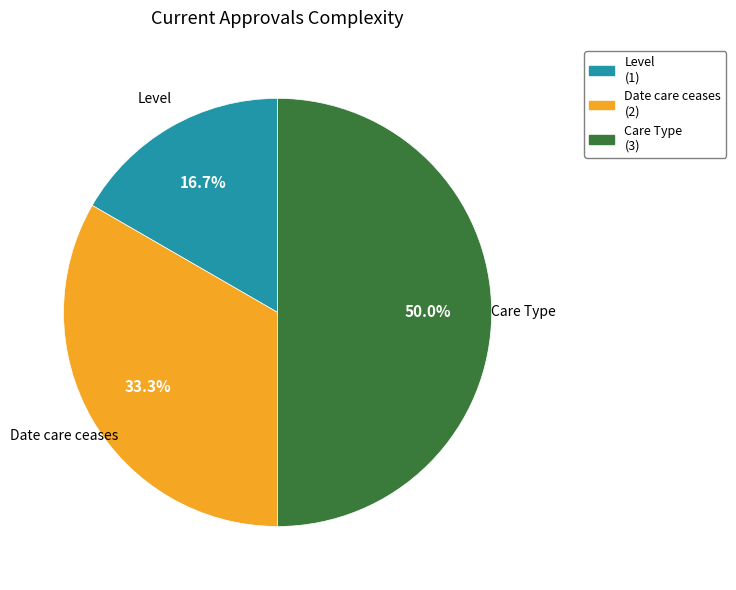

Does Date care ceases represent more than half of the total?

No